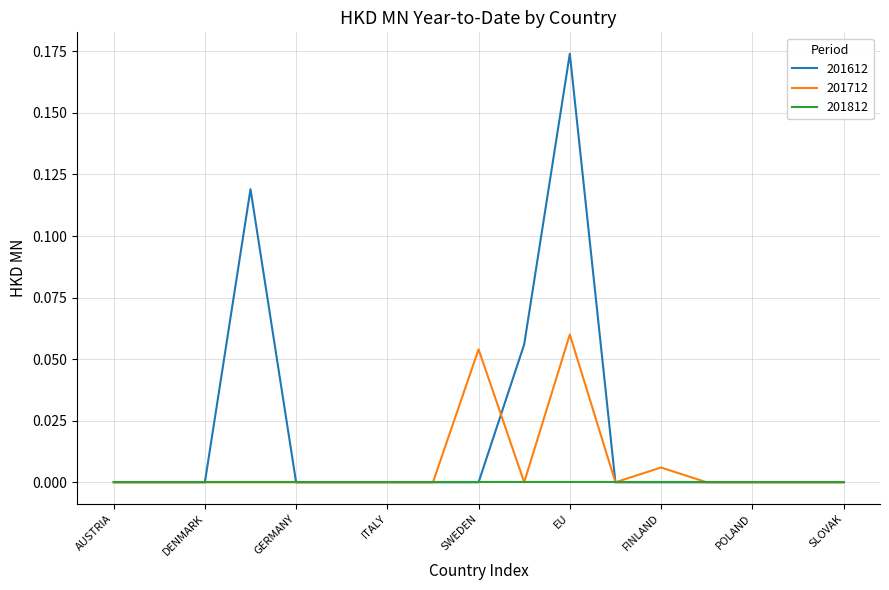

Rank the series by their average value, from lowest to highest.

201812, 201712, 201612